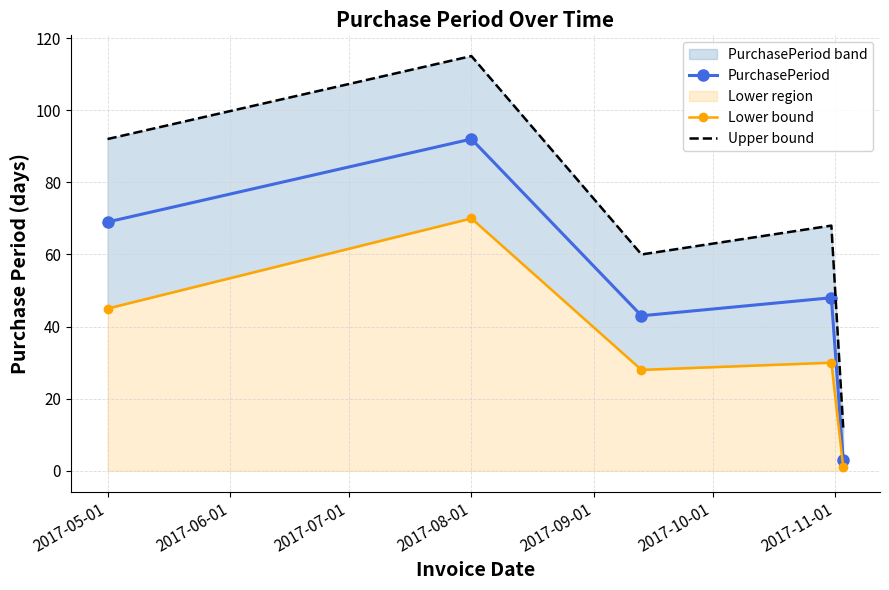

What is the maximum value for PurchasePeriod?

92